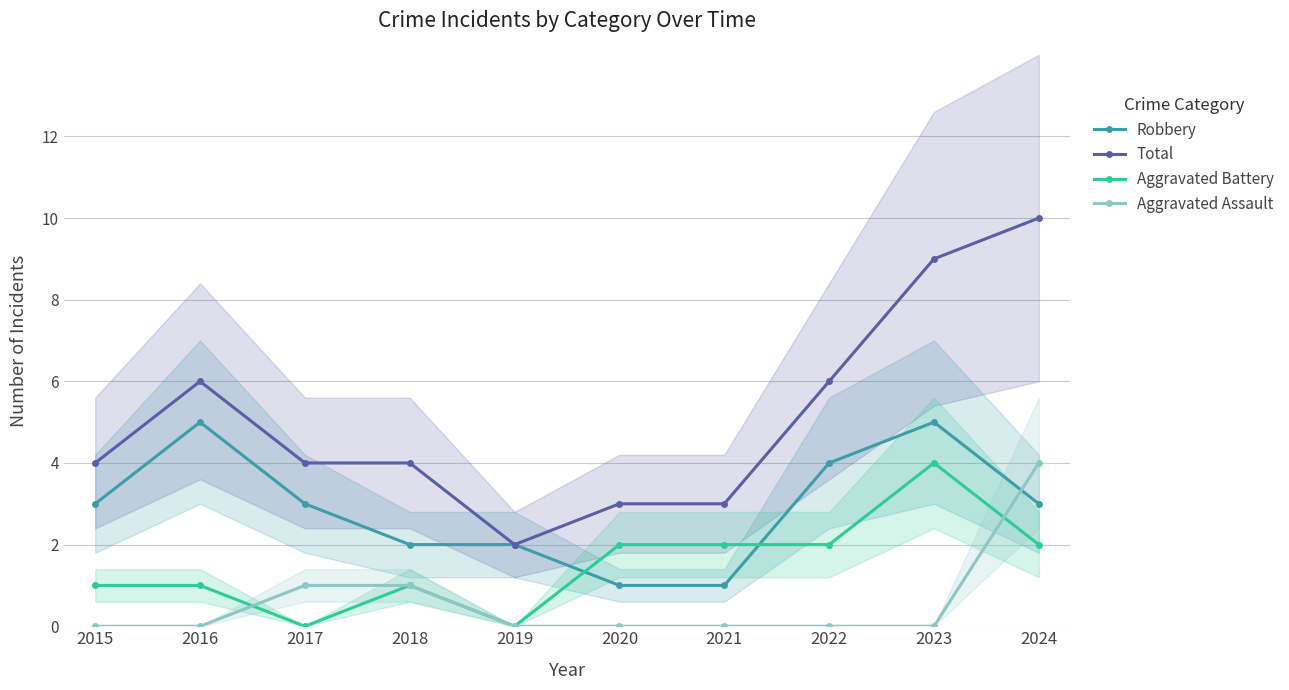

What is the difference between the Total values at 2020 and 2015?

1